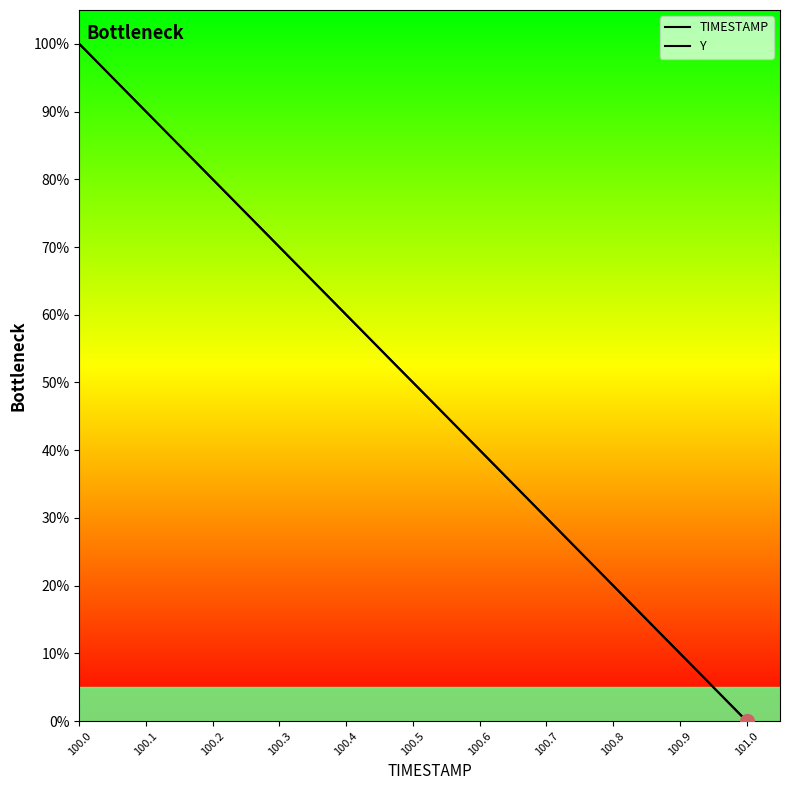

True or false: Y has more than 0 interior local peaks.

False